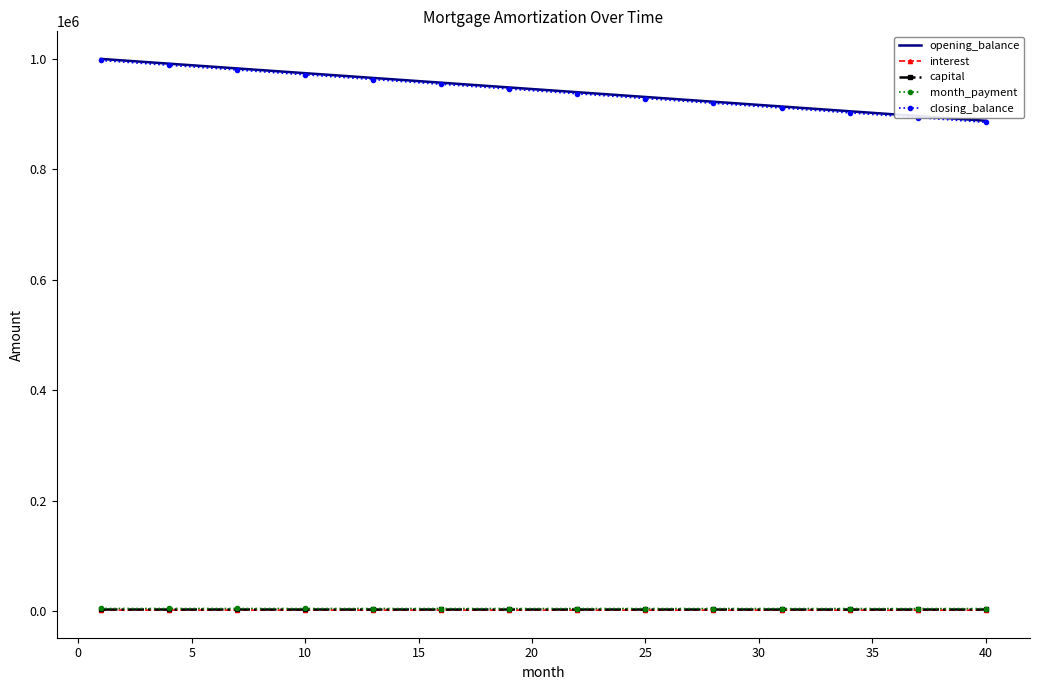

What are all the series names shown in the legend?

opening_balance, interest, capital, month_payment, closing_balance